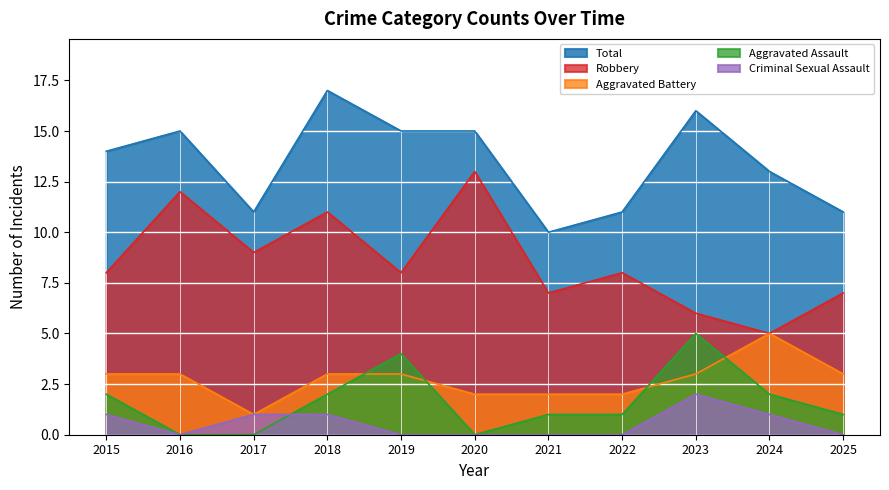

Rank the categories by Aggravated Battery value from lowest to highest.

2017, 2020, 2021, 2022, 2015, 2016, 2018, 2019, 2023, 2025, 2024